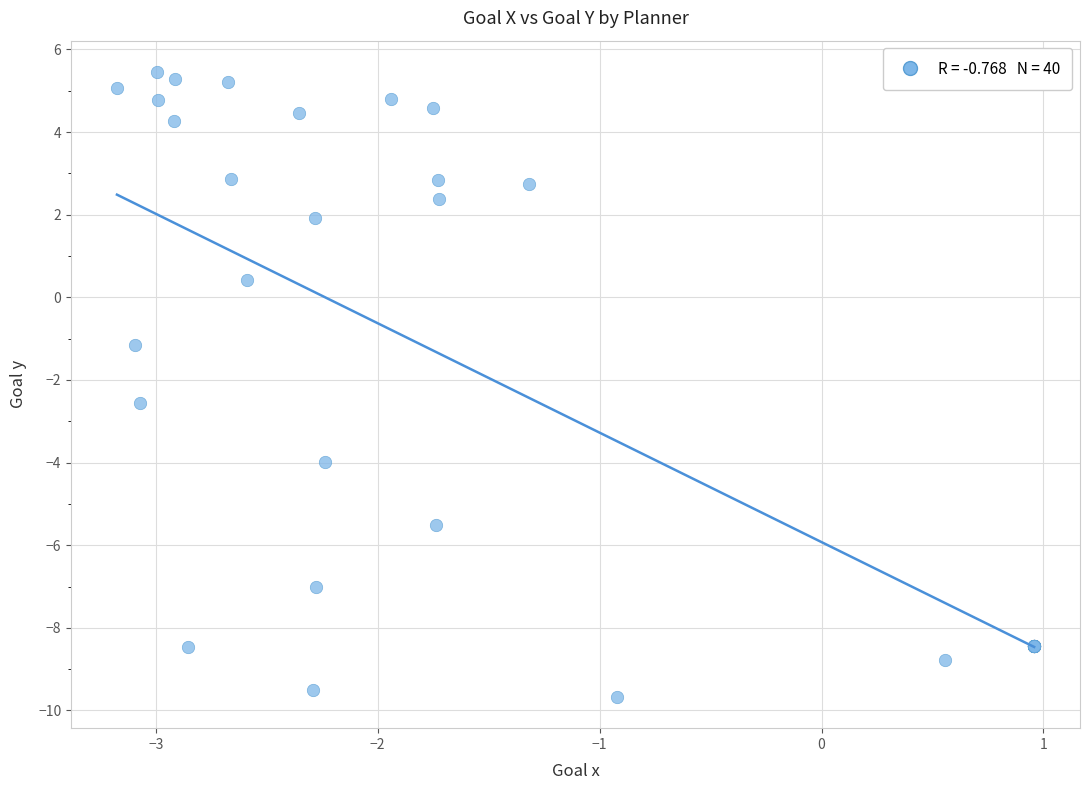

What Y value in the scatter plot is closest to -2?

-2.6